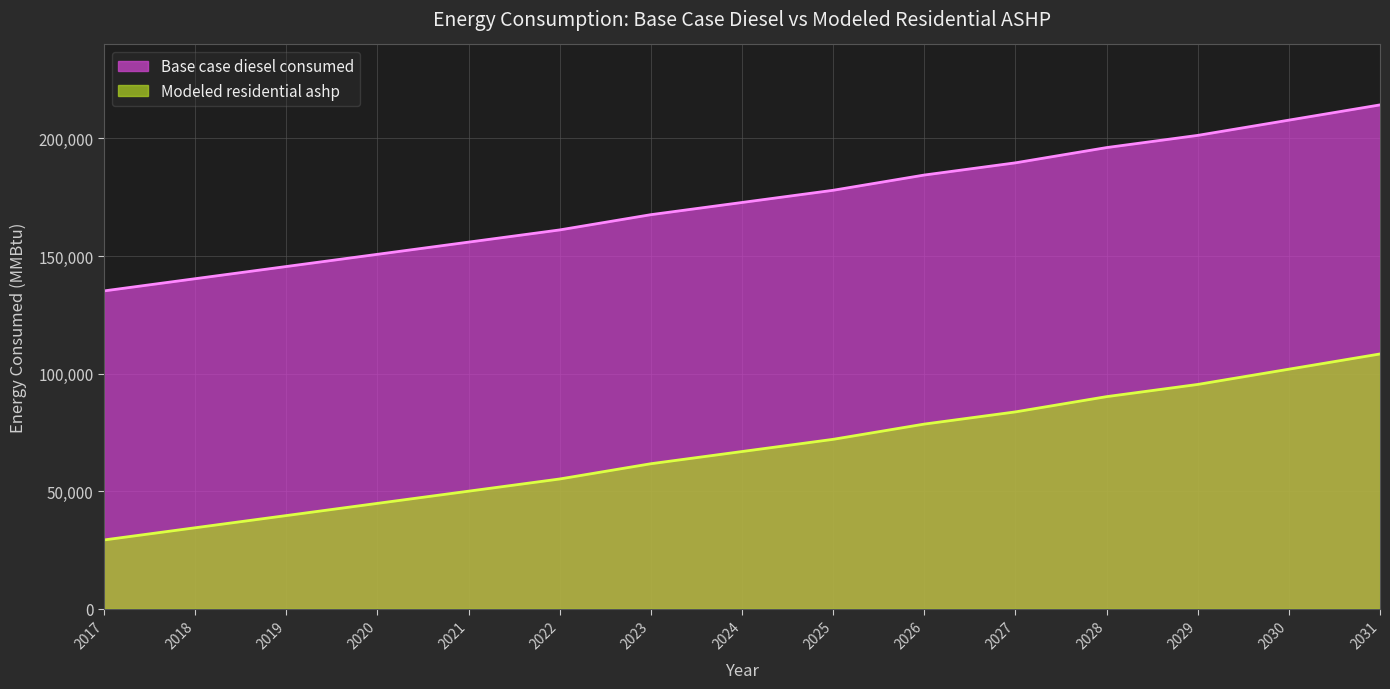

What is the value of the Base case diesel consumed point at the 4th from the left?

150720.6